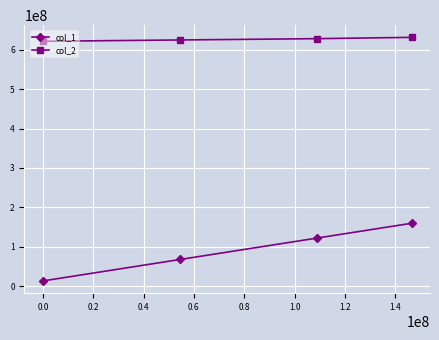

List the series in order of their overall mean, highest first.

col_2, col_1